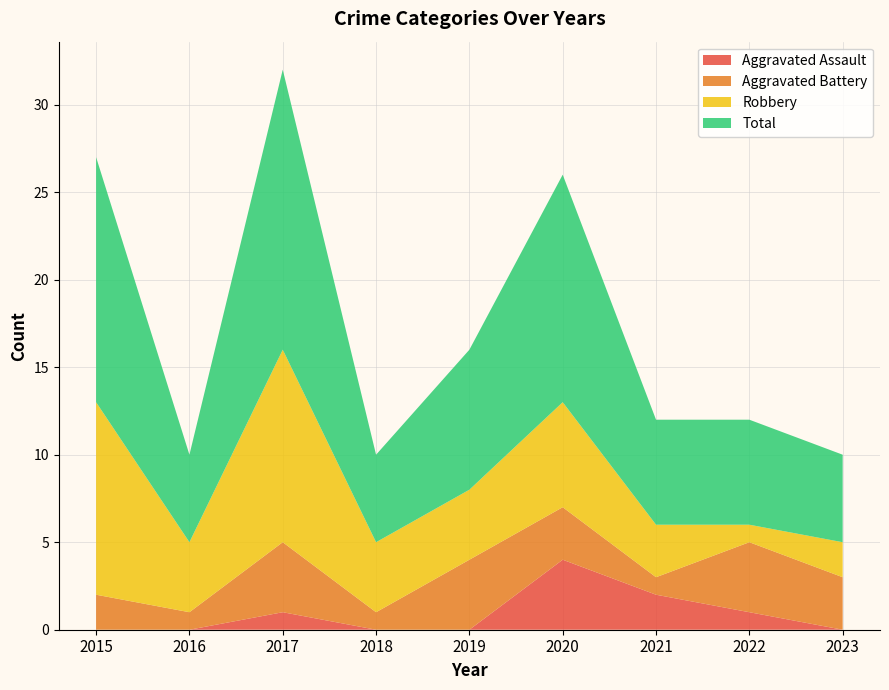

Reading left to right, transcribe all the data shown in this chart.

Aggravated Assault: 0	0	1	0	0	4	2	1	0
Aggravated Battery: 2	1	4	1	4	3	1	4	3
Robbery: 11	4	11	4	4	6	3	1	2
Total: 14	5	16	5	8	13	6	6	5